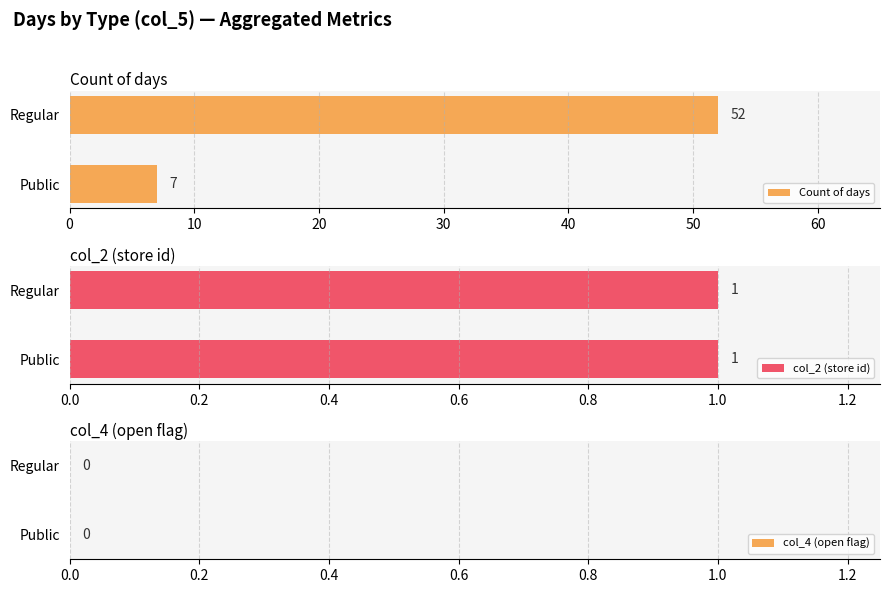

What is the difference between the Count of days values at Public and Regular?

45